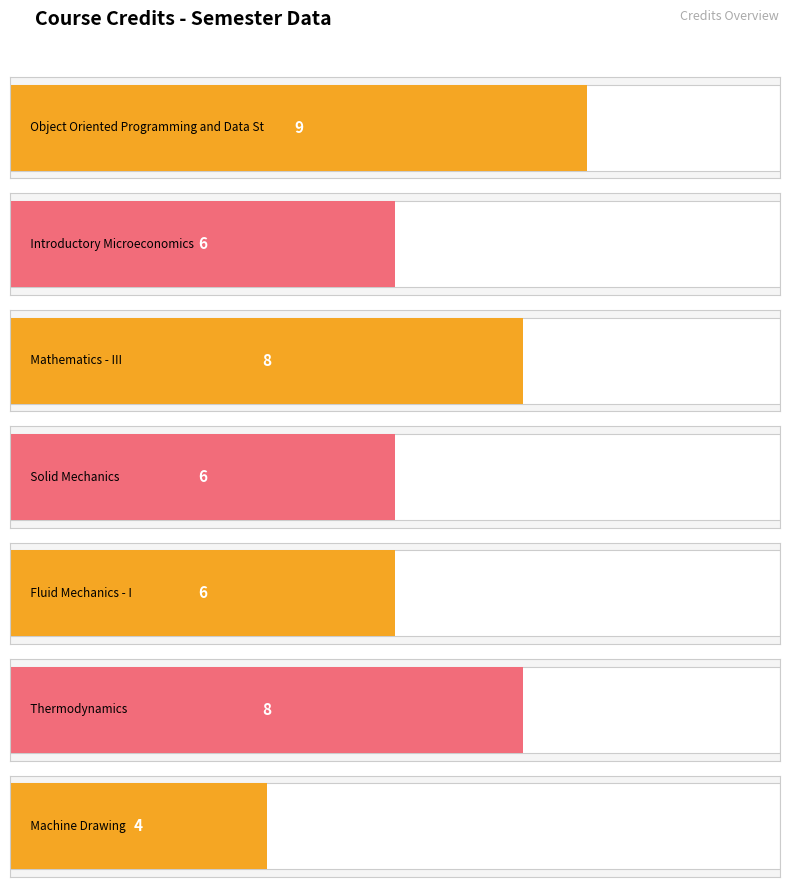

What is the sum of the values at ME211 and ME205?

12